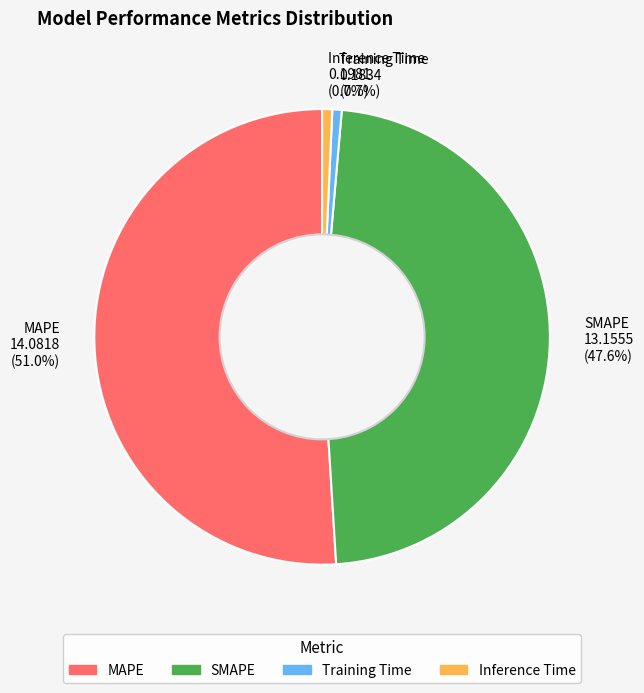

To the nearest percent, what percentage of the pie is SMAPE?

48%